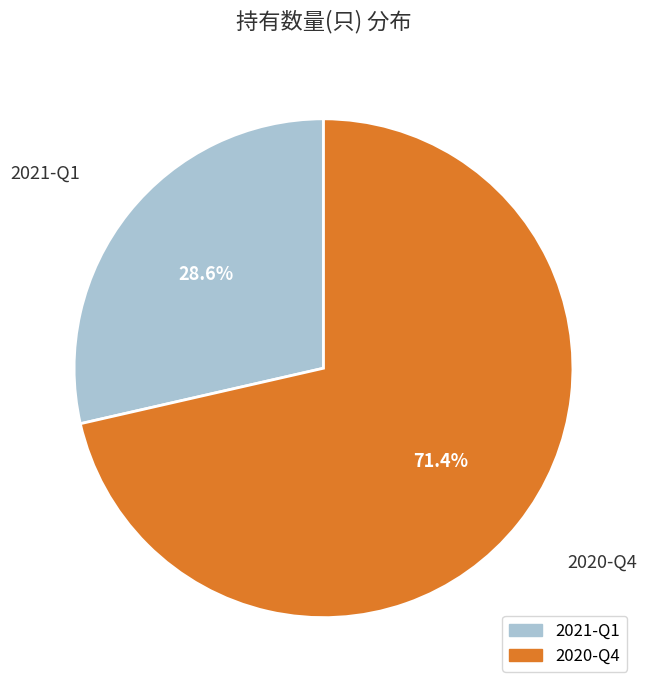

To the nearest percent, what is the average slice percentage?

50%